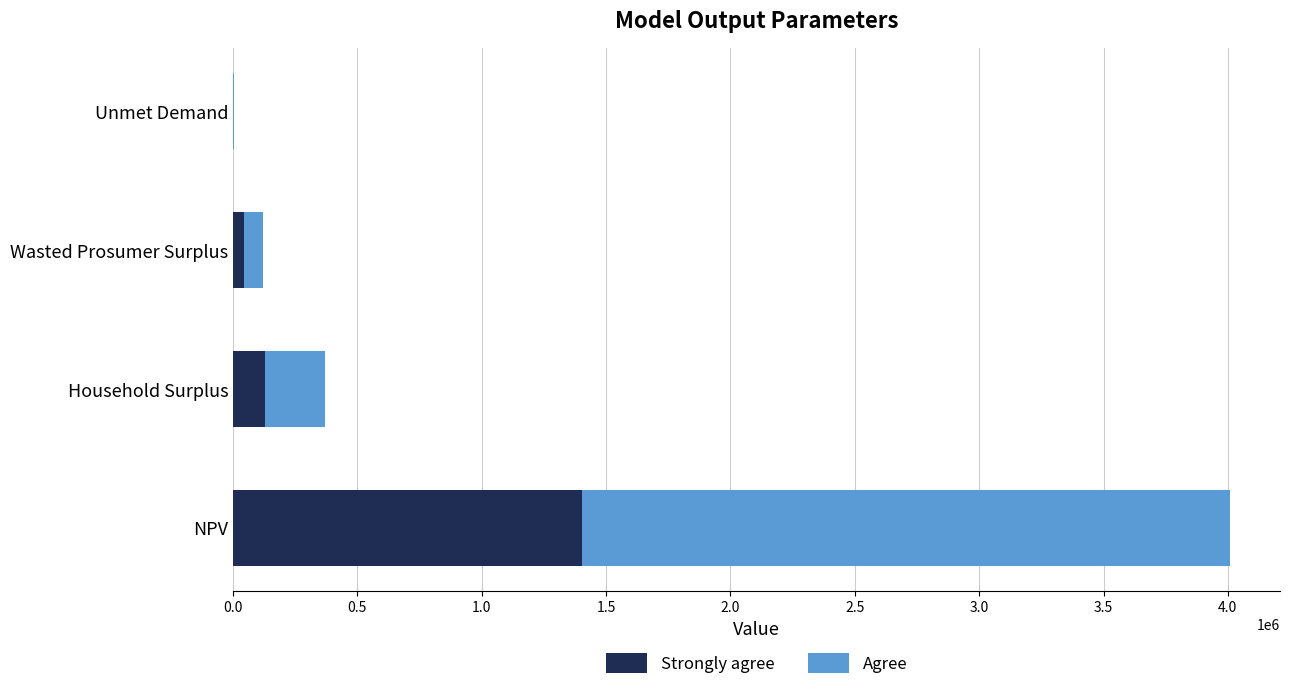

What is the sum of all Strongly agree values?

1575848.8